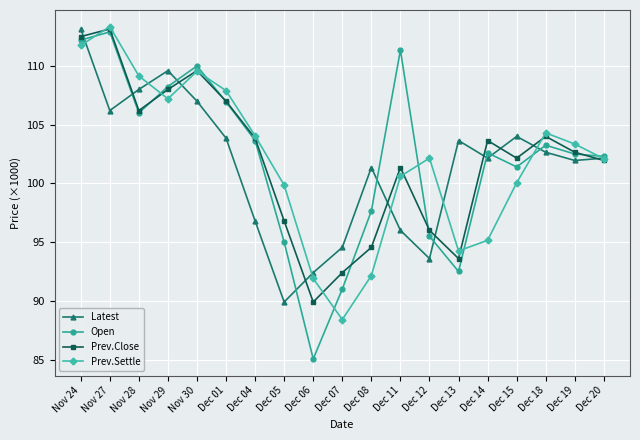

How many interior local peaks does the Latest series have?

4